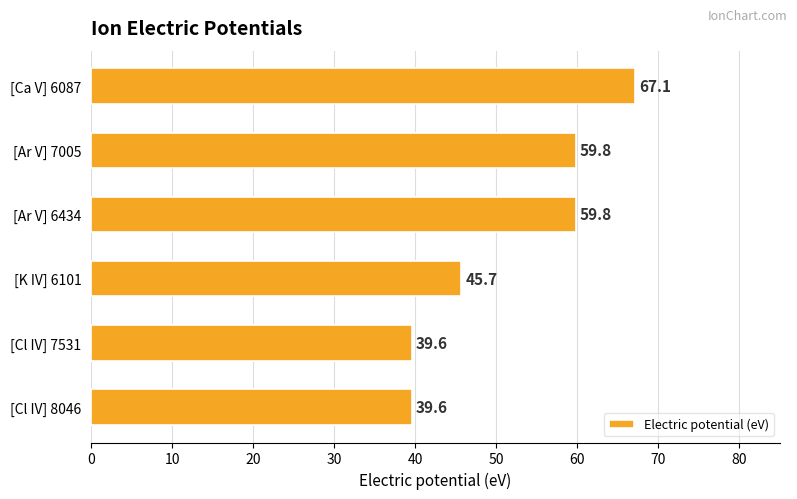

The value at [Cl IV] 8046 is 39.6. True or false?

True